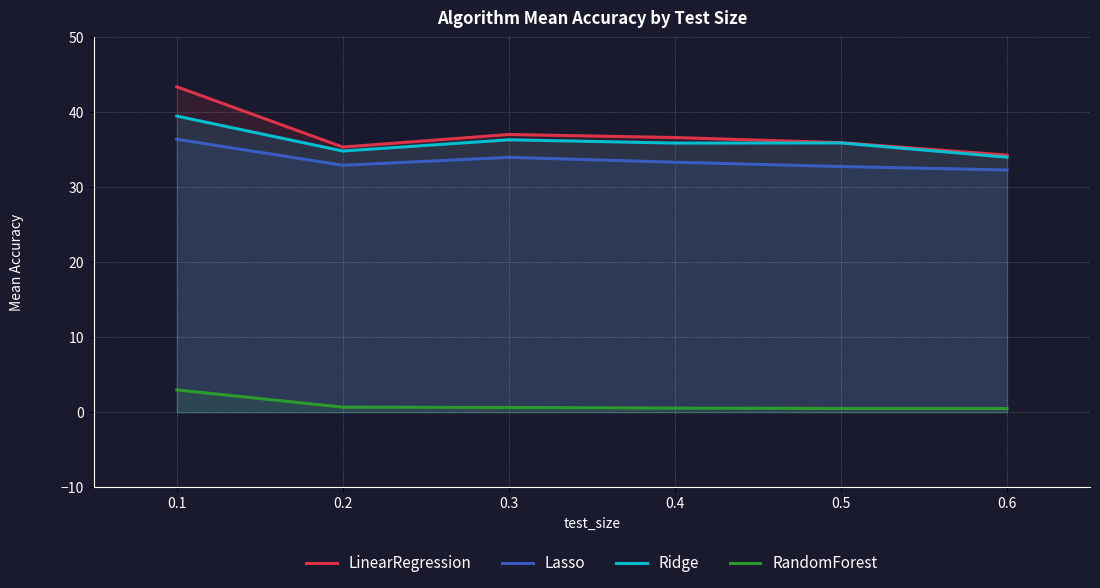

What is the maximum value for Ridge?

39.5